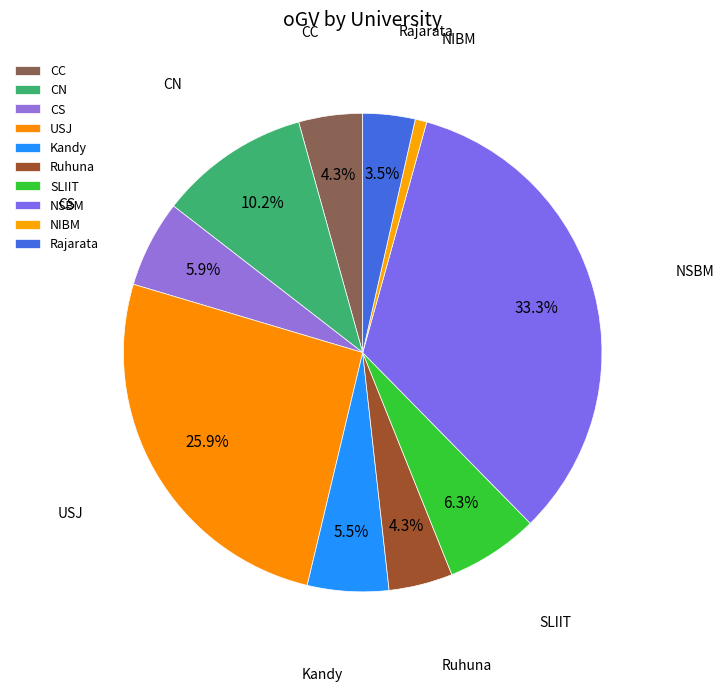

To the nearest percent, what percentage of the pie is Kandy?

5%